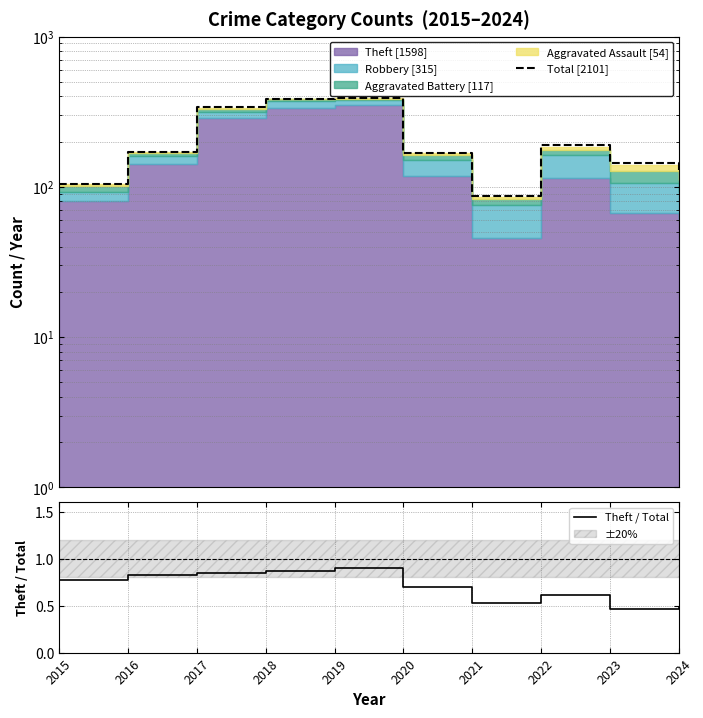

What is the difference between the maximum and second lowest values in the Theft / Total series?

0.4